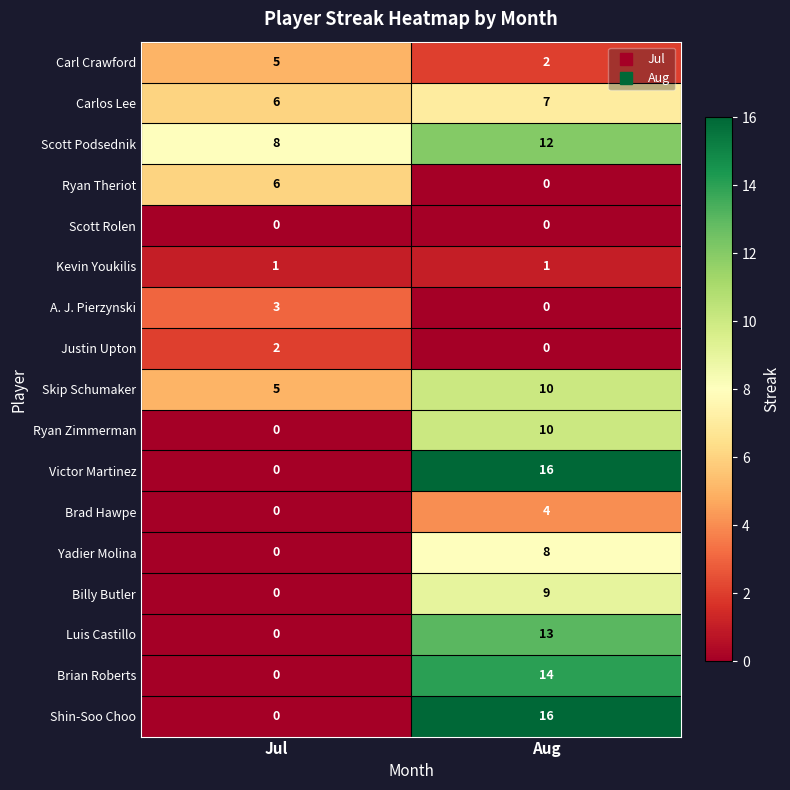

How many categories are shown in the chart?

2